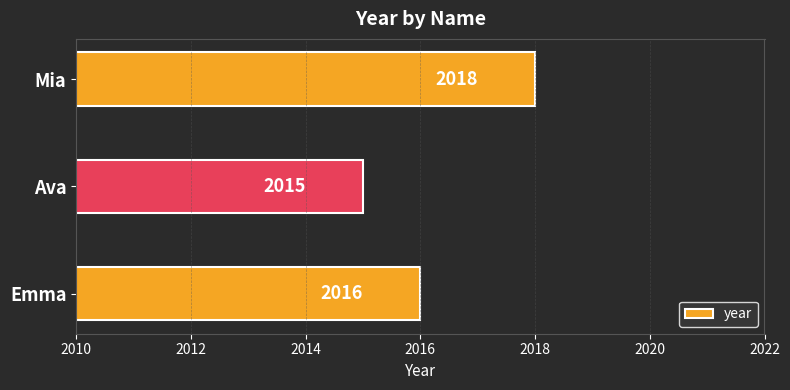

Reading bottom to top, extract all data points from this chart.

Emma=2016	Ava=2015	Mia=2018